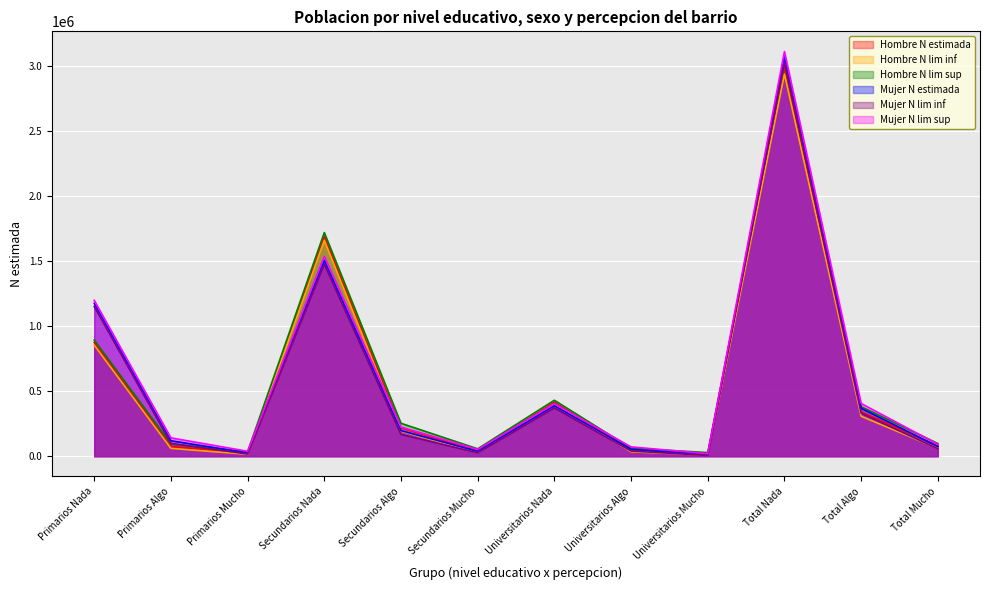

Is the value of Hombre N lim sup at Secundarios Algo greater than the value of Hombre N lim inf at Total Nada?

No